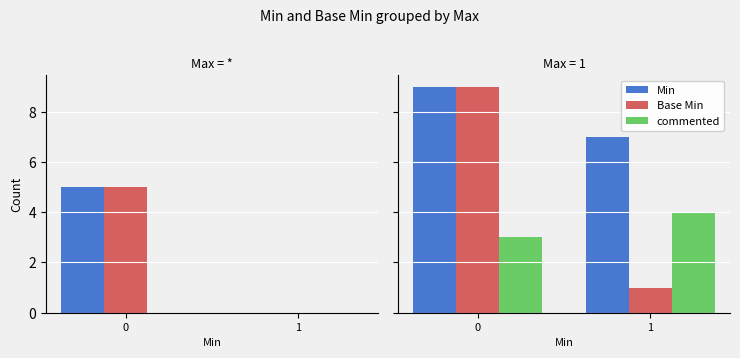

What are all the series names shown in the legend?

Min, Base Min, commented